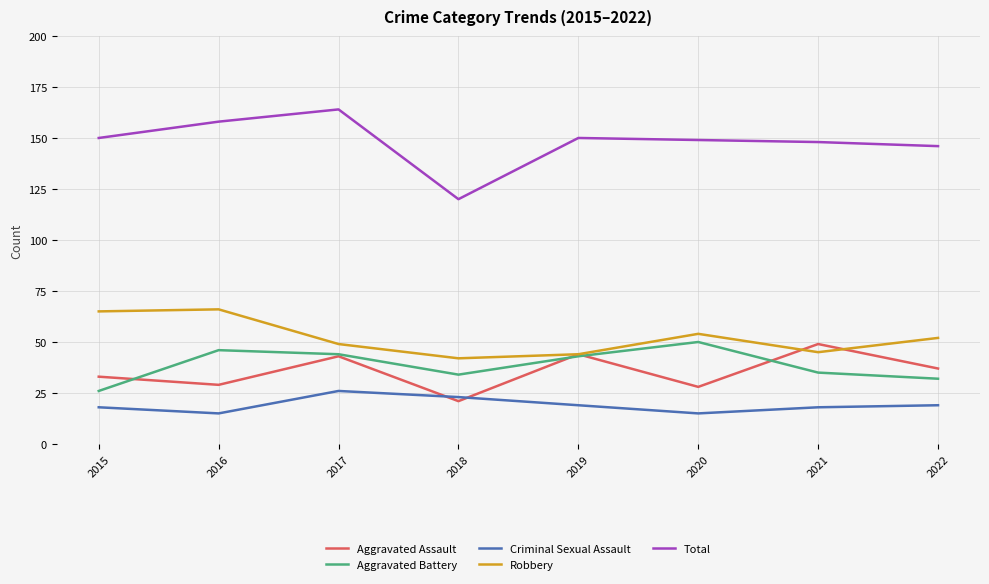

What is the approximate value of Total at 2021, to the nearest 10?

150